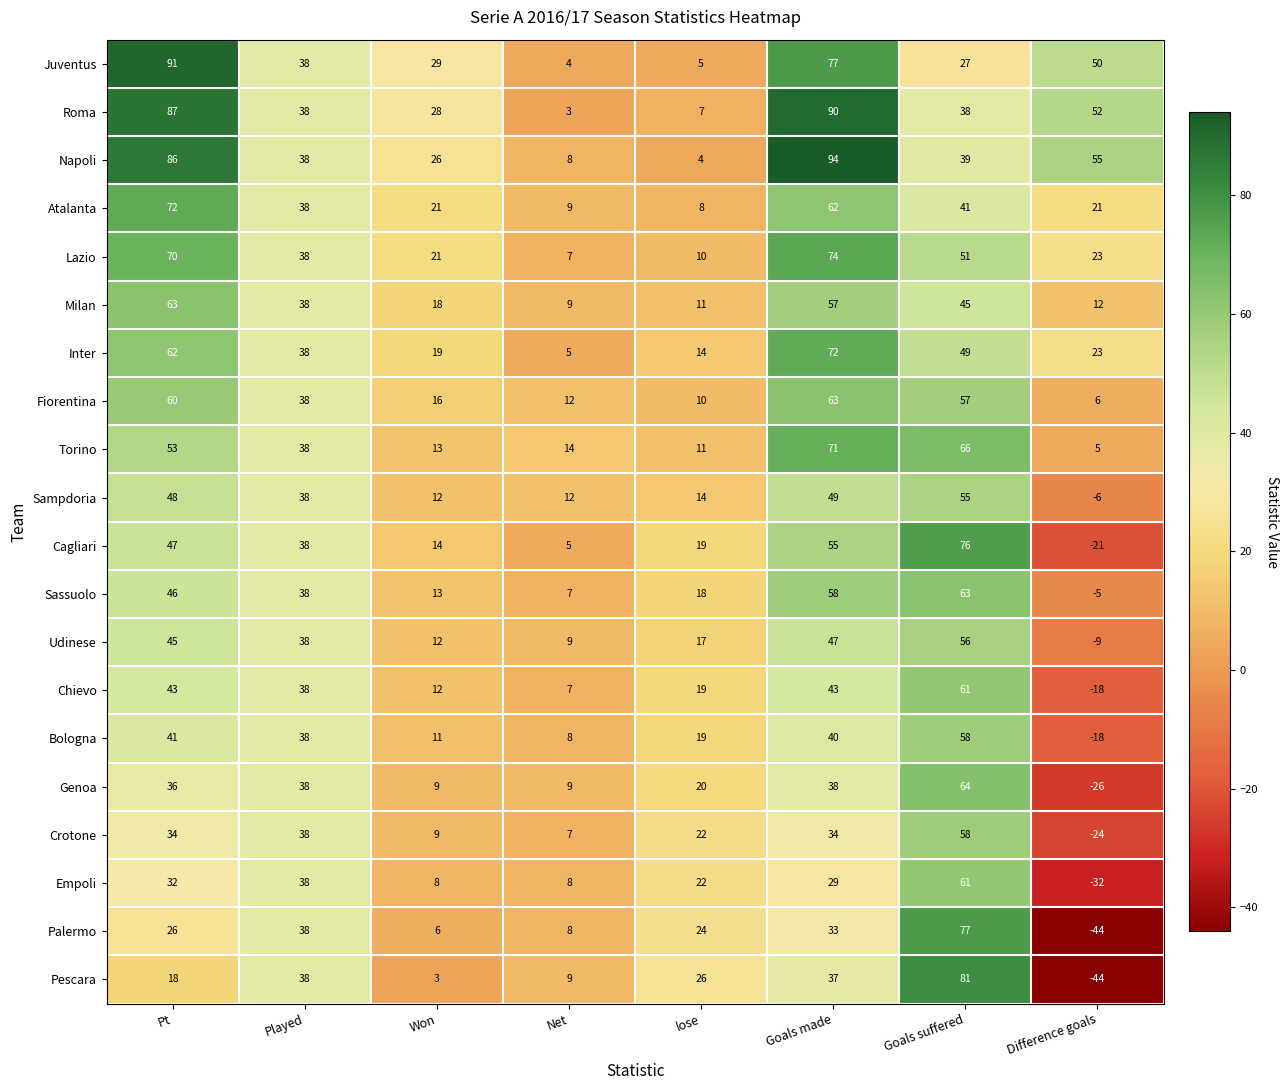

What is the spread (max minus min) of values at Pt?

73